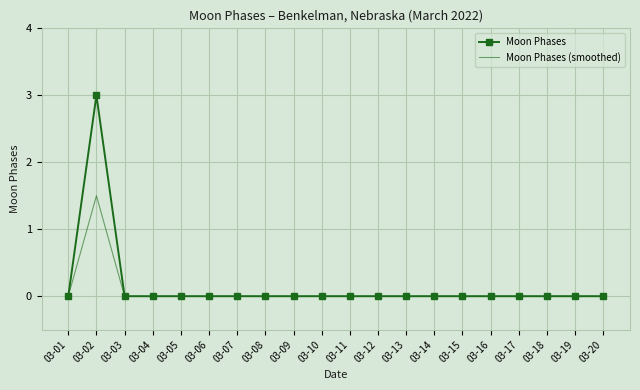

Which series has the widest spread of values?

Moon Phases